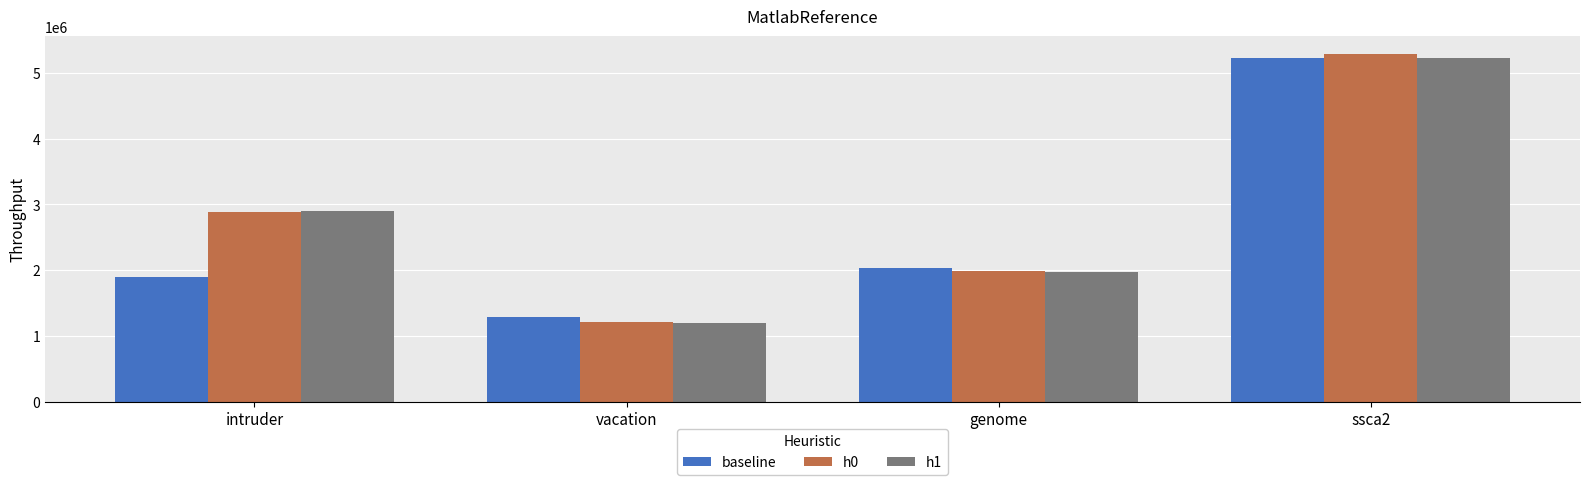

What is the maximum value shown in the chart?

5296315.7